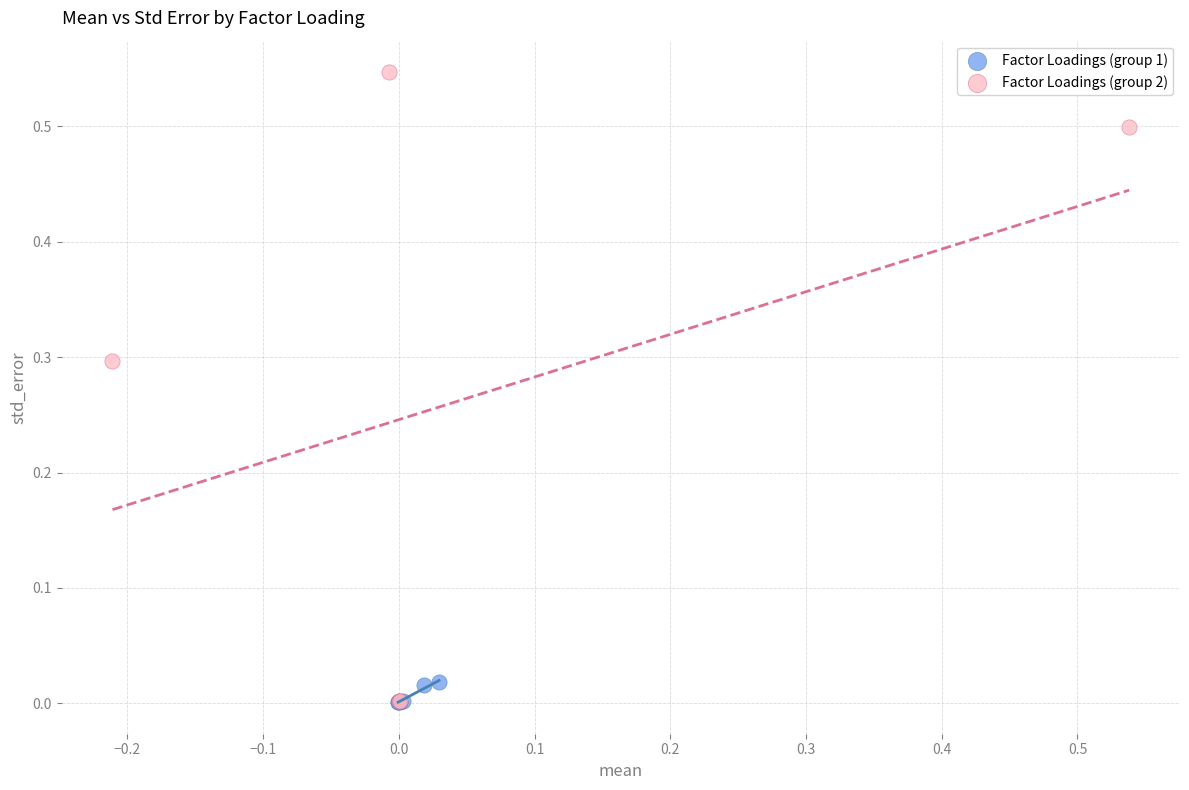

What are all the series names shown in the legend?

Factor Loadings (group 1), Factor Loadings (group 2)